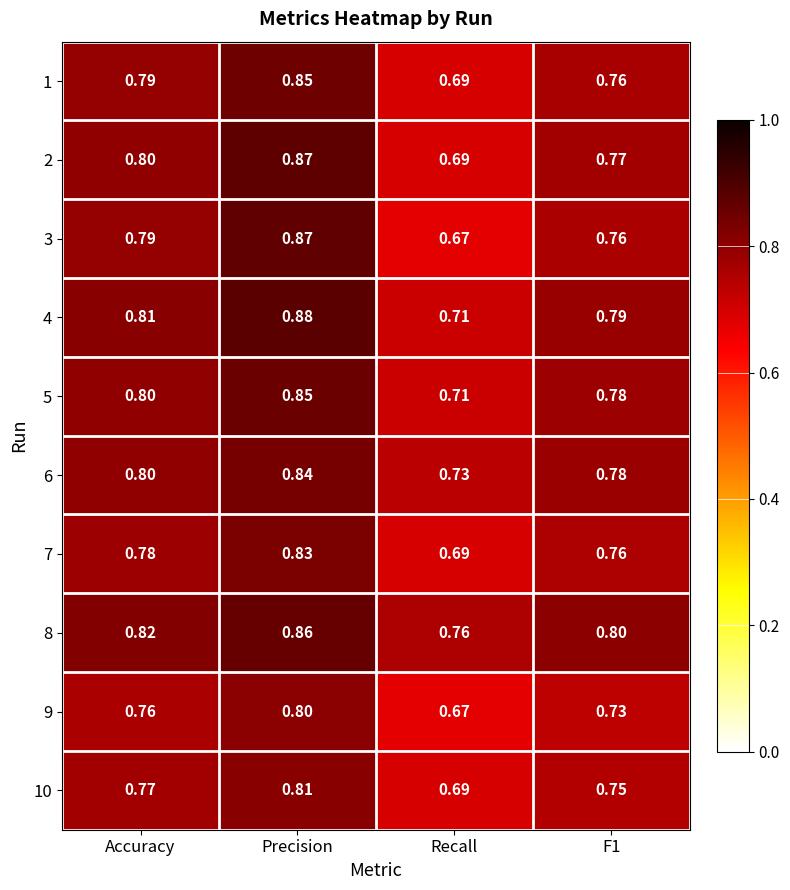

At which label is 8 closest to 0?

Recall